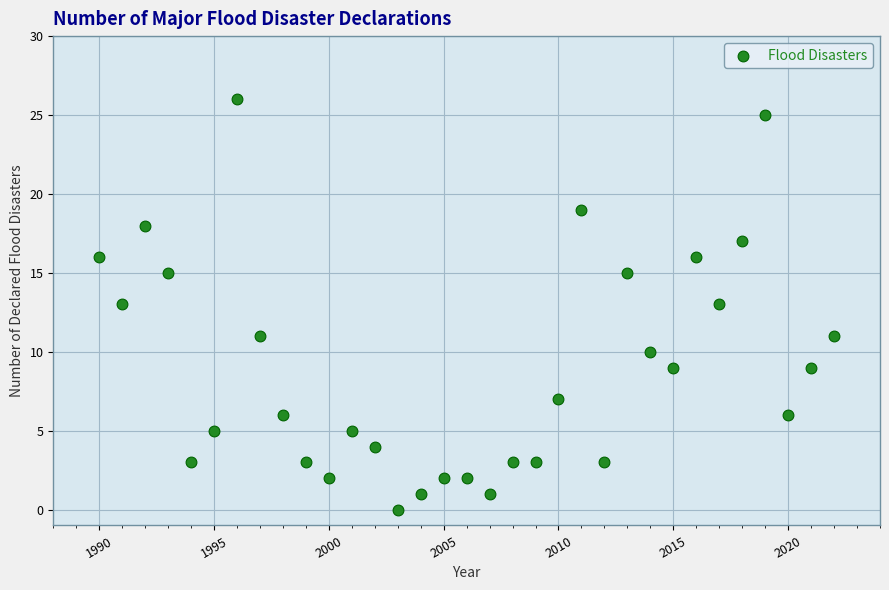

What is the range of X values (max minus min)?

32